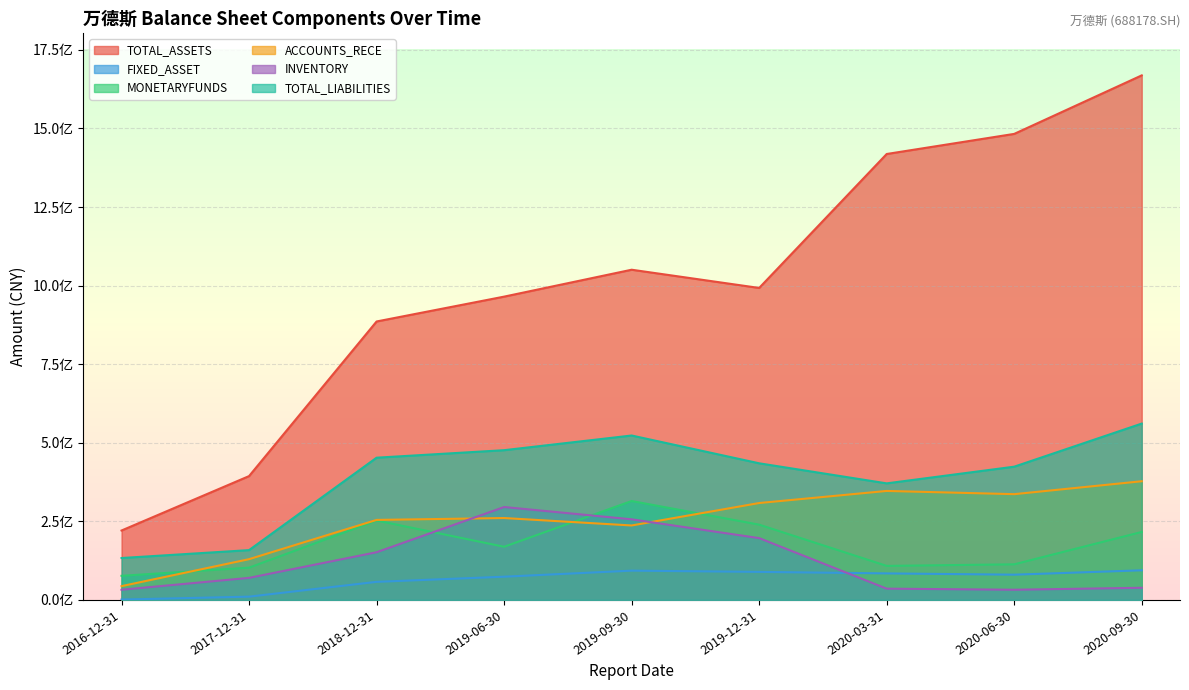

The value of INVENTORY at 2018-12-31 is 151761106.7. True or false?

True